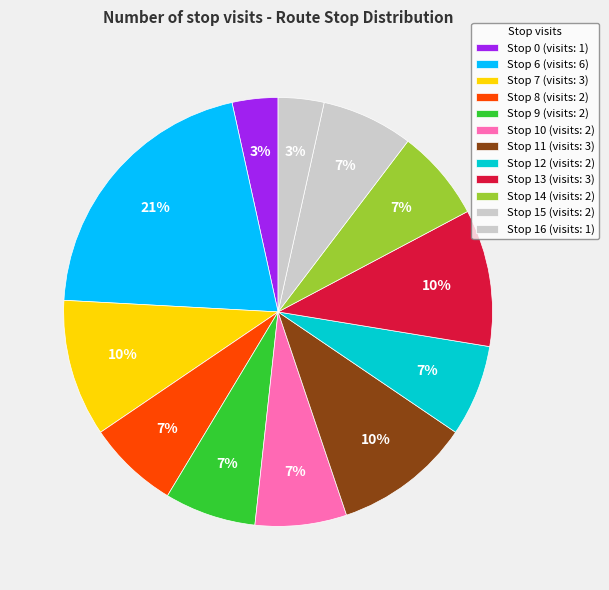

Count the number of slices in the pie.

12